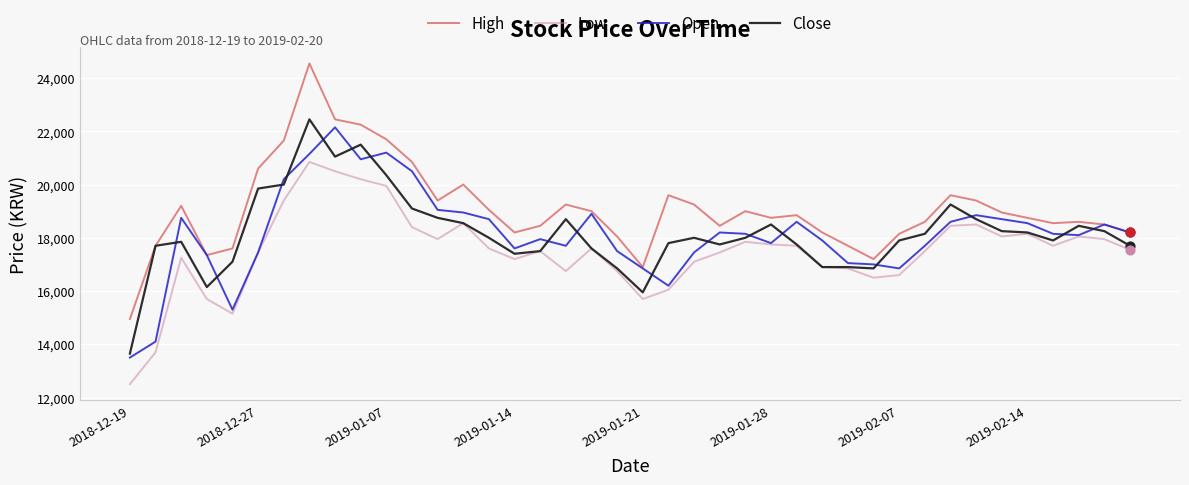

Which series has the largest total across all categories?

High